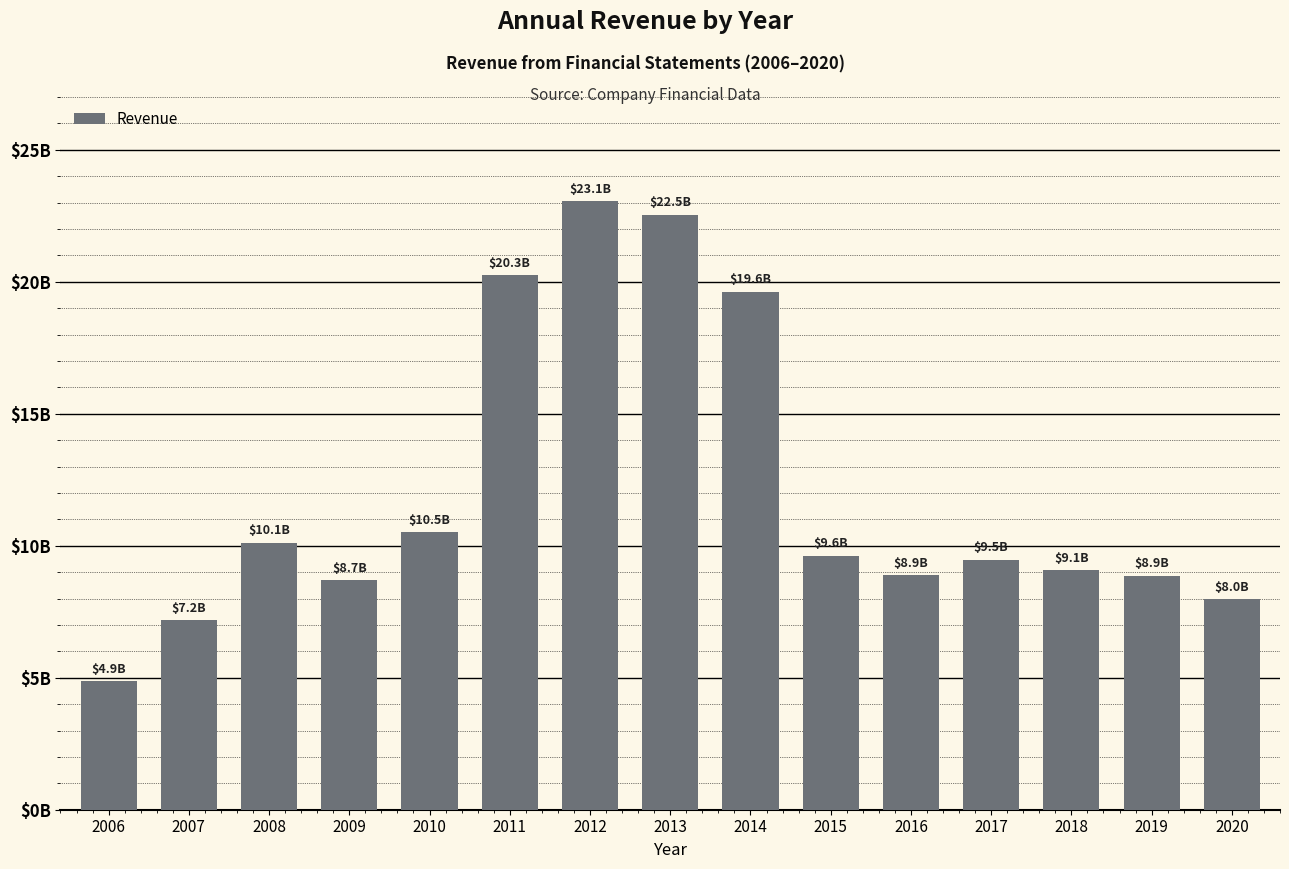

Which category has the lowest value across all series?

2006